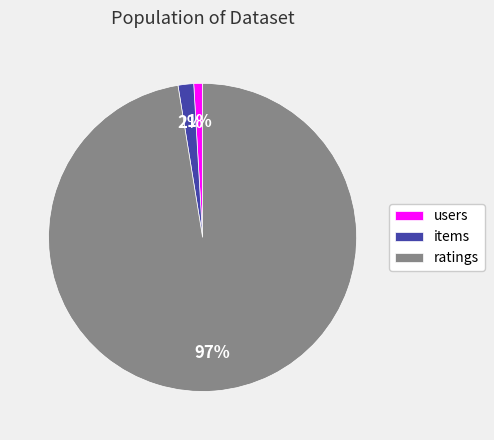

Is there any slice that represents more than half of the pie?

Yes